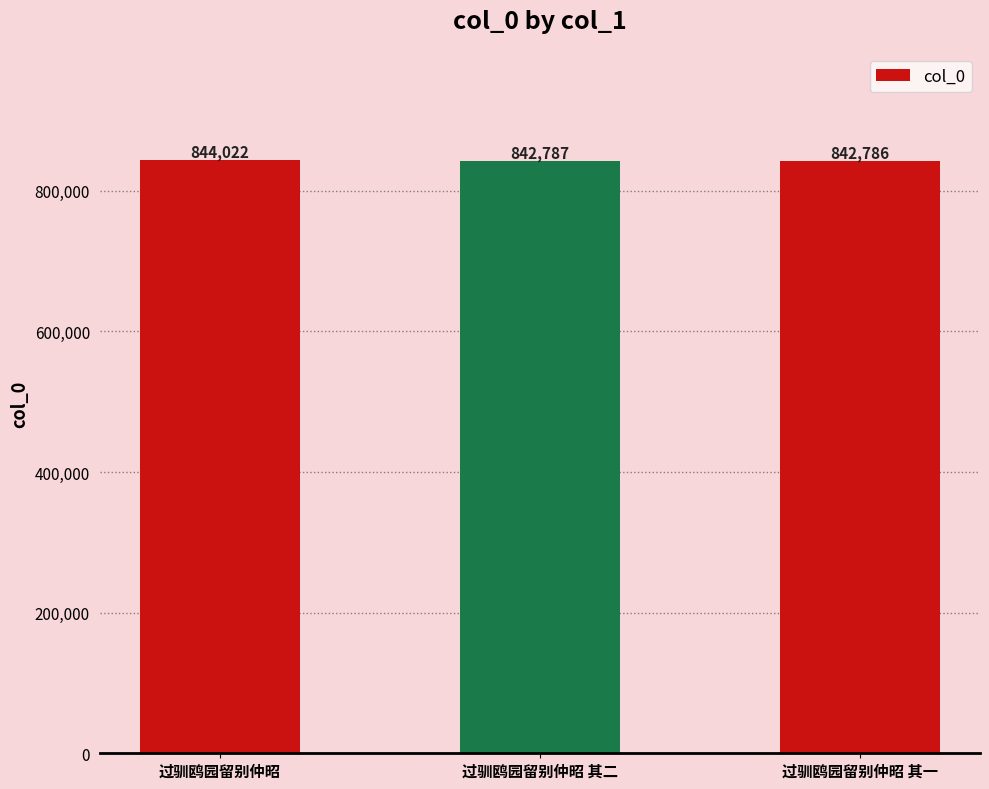

Which label corresponds to the smallest value in the chart?

过驯鸥园留别仲昭 其一